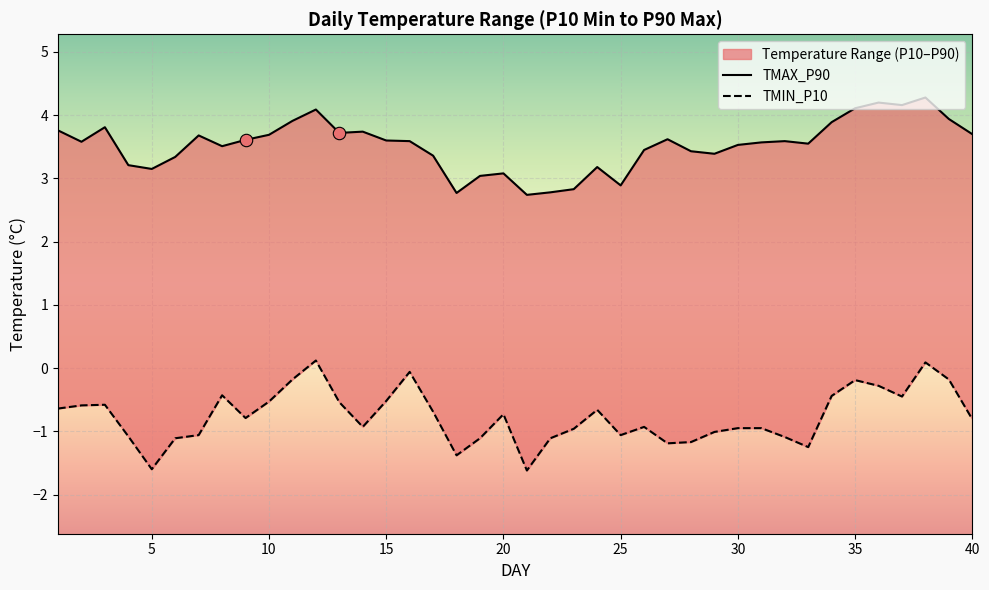

Which series reaches the maximum Y coordinate?

TMAX_P90